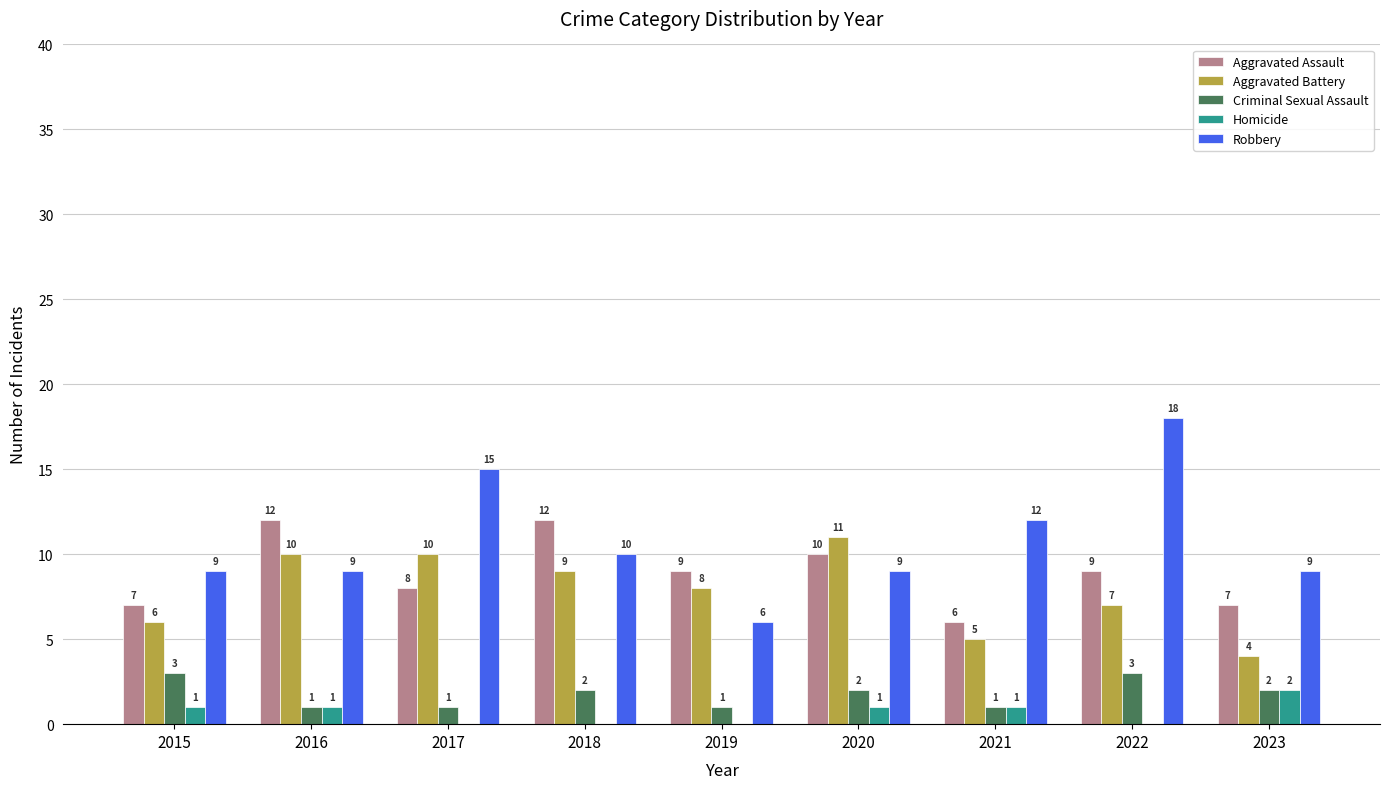

Are the bars grouped side by side (vs. stacked)?

Yes